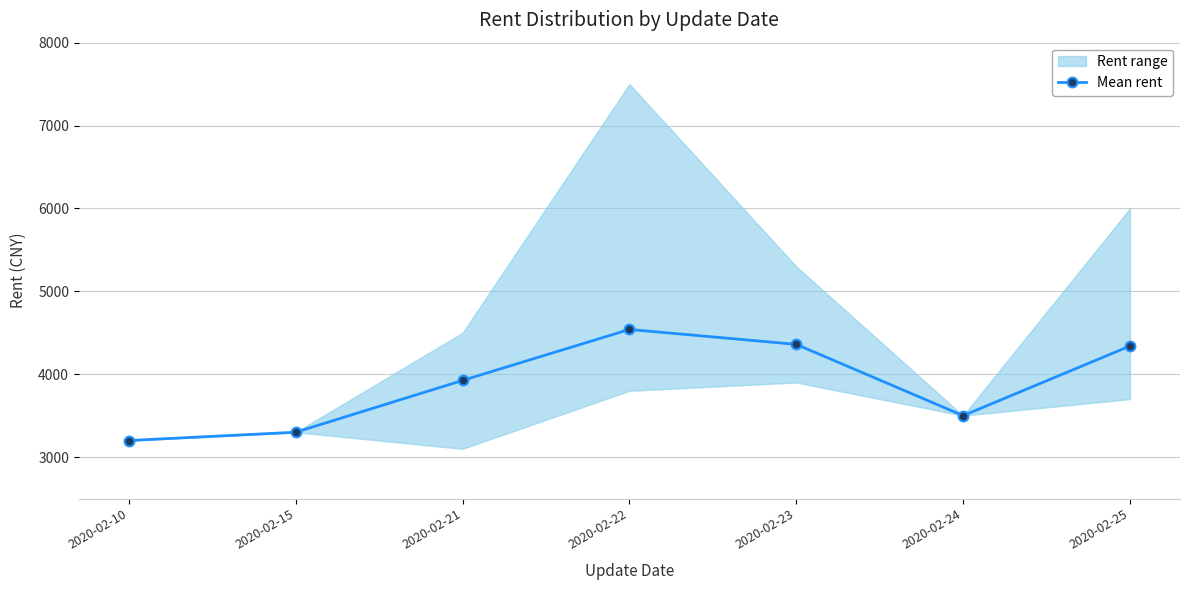

True or false: the data shows 2449 at 2020-02-23.

False